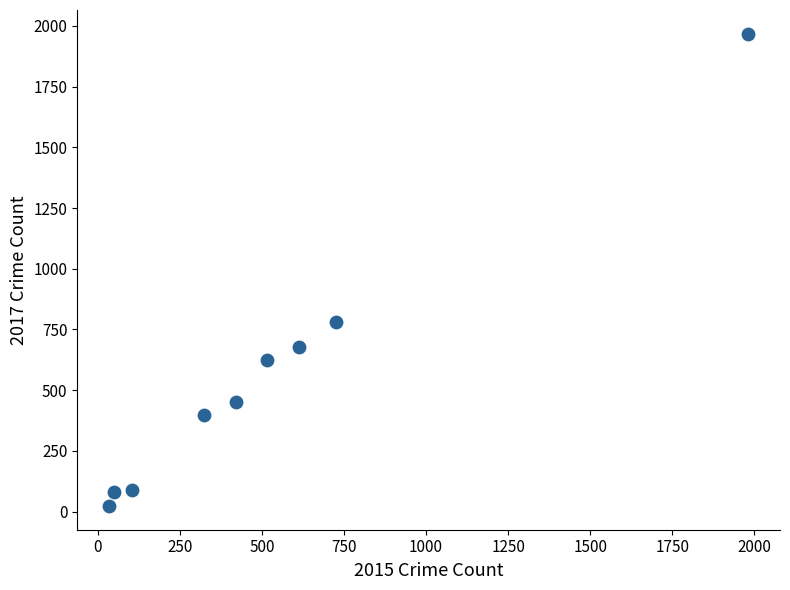

What Y value in the scatter plot is closest to 995?

780